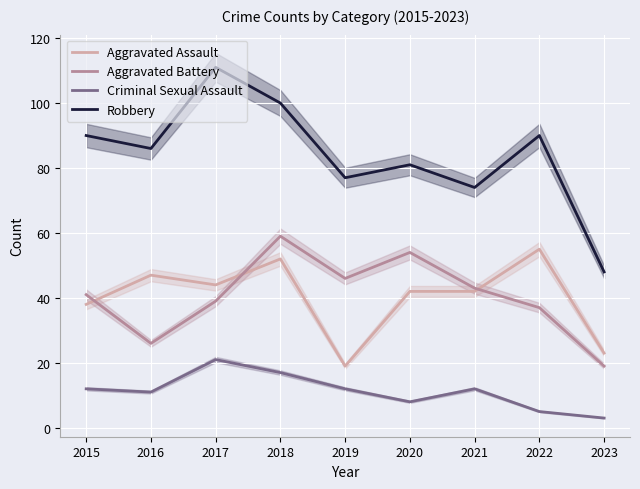

How many data points does each series have?

9